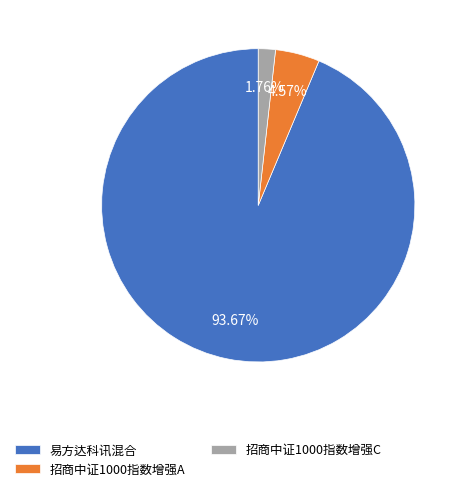

To the nearest percent, what is the difference between the 招商中证1000指数增强A and 易方达科讯混合 slice percentages?

89%